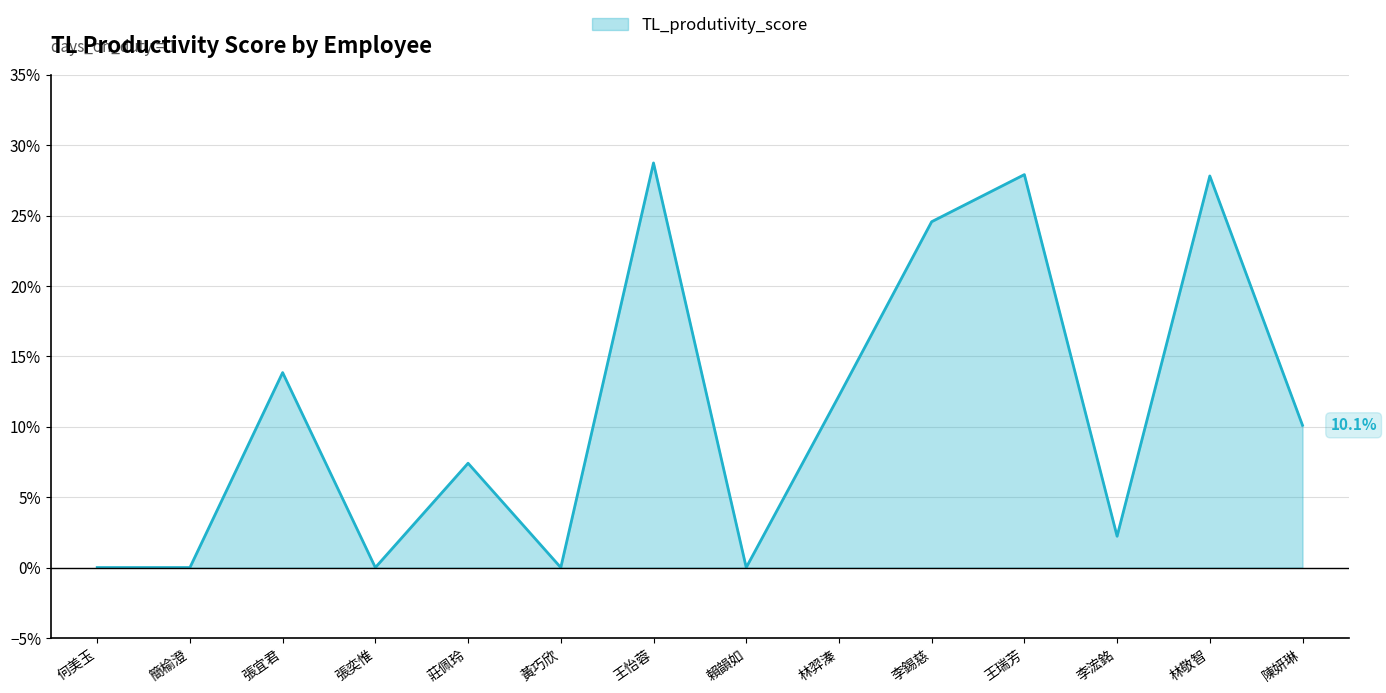

Does the chart have visible grid lines?

Yes